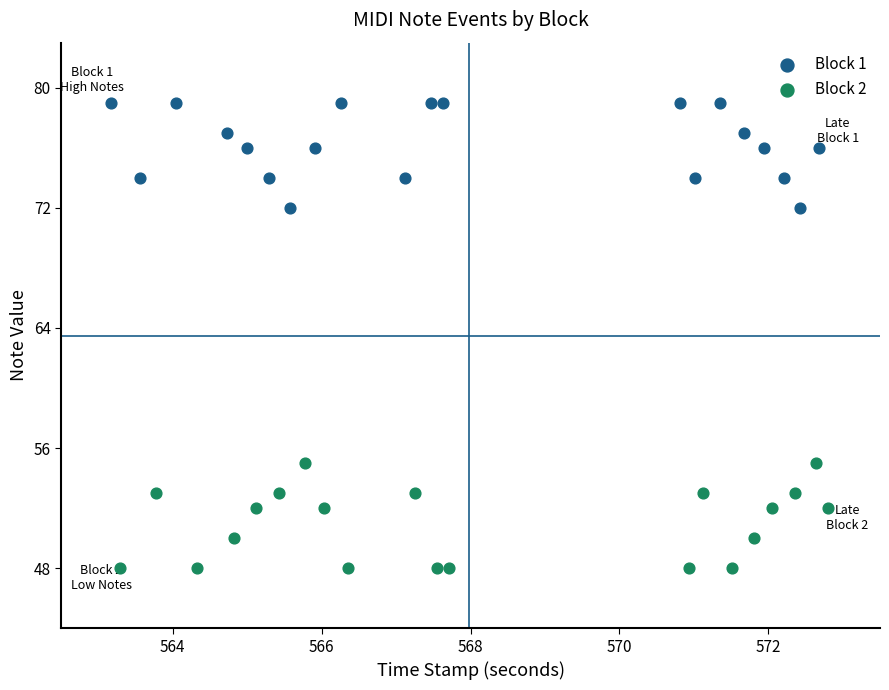

What are all the series names shown in the legend?

Block 1, Block 2